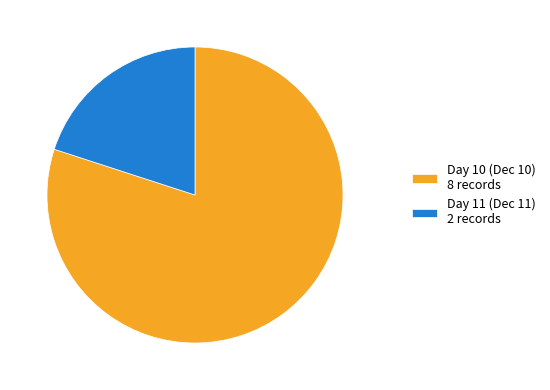

Combined, do Day 10 (Dec 10) 8 records and Day 11 (Dec 11) 2 records account for over 50%?

Yes